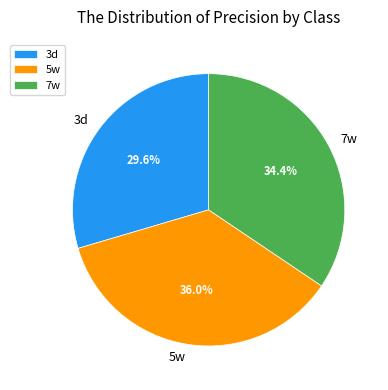

Does 7w represent more than half of the total?

No